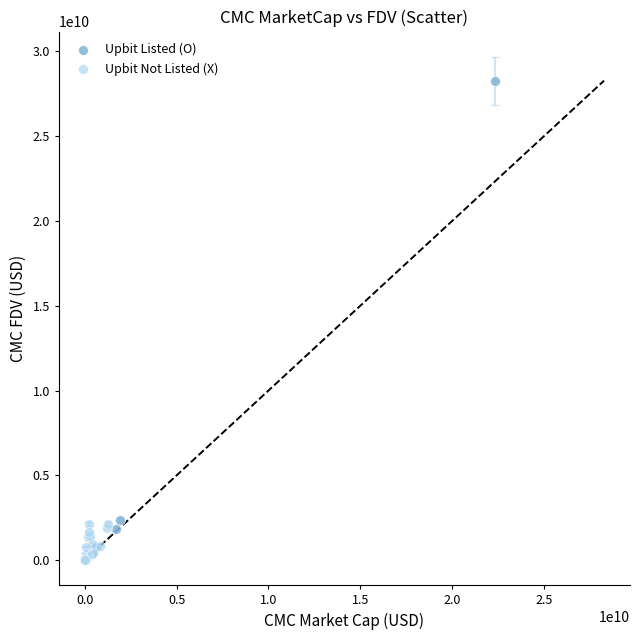

Which series reaches the maximum Y coordinate?

Upbit Listed (O)